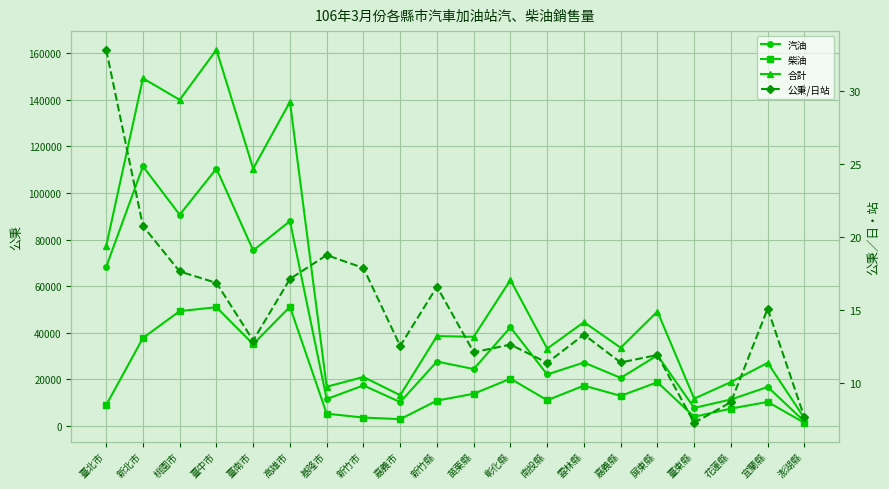

What is the difference between the 柴油 values at 雲林縣 and 新竹縣?

6412.0